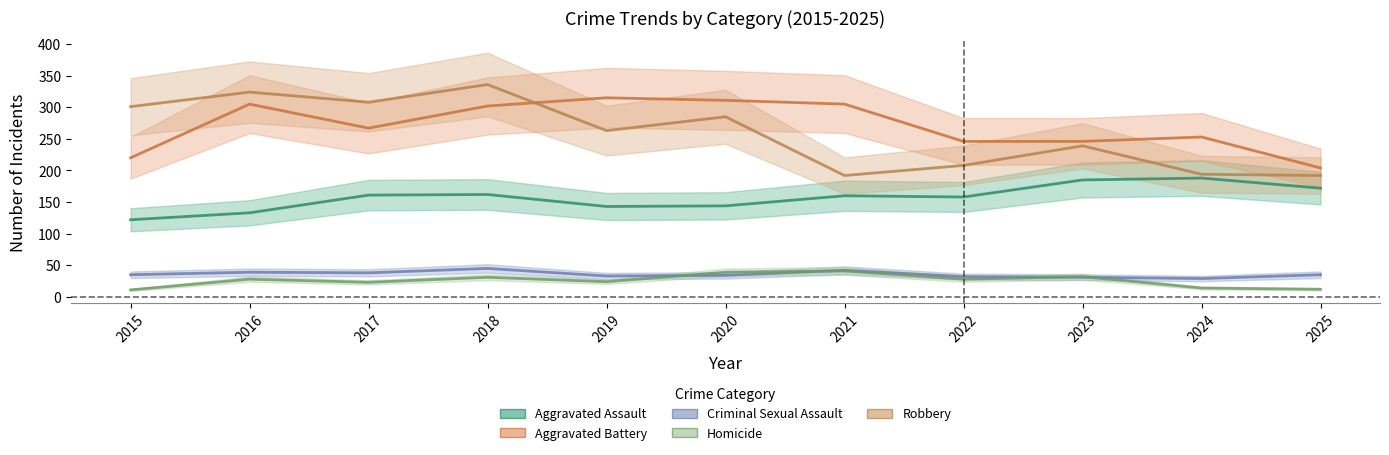

True or false: Criminal Sexual Assault has more than 1 points higher than both neighbors.

True